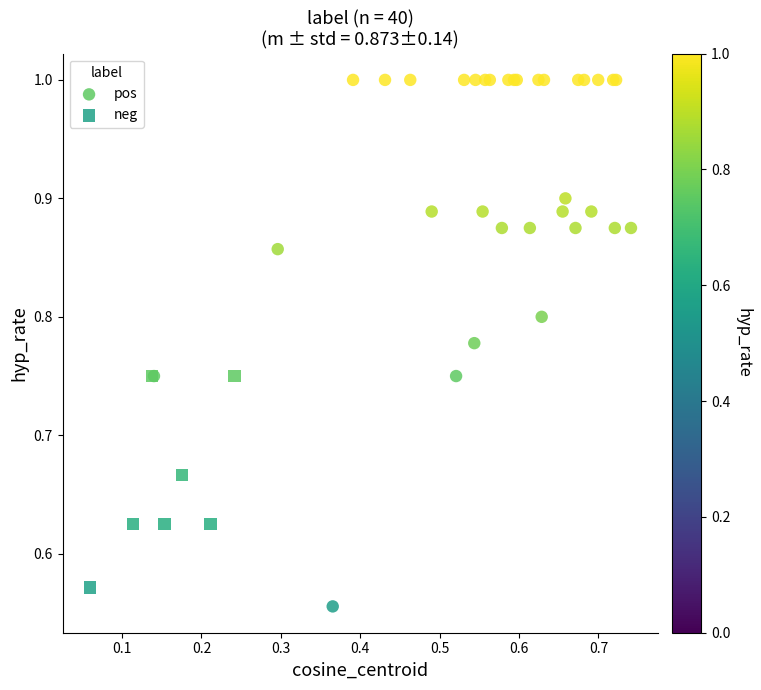

Which series reaches the maximum Y coordinate?

pos